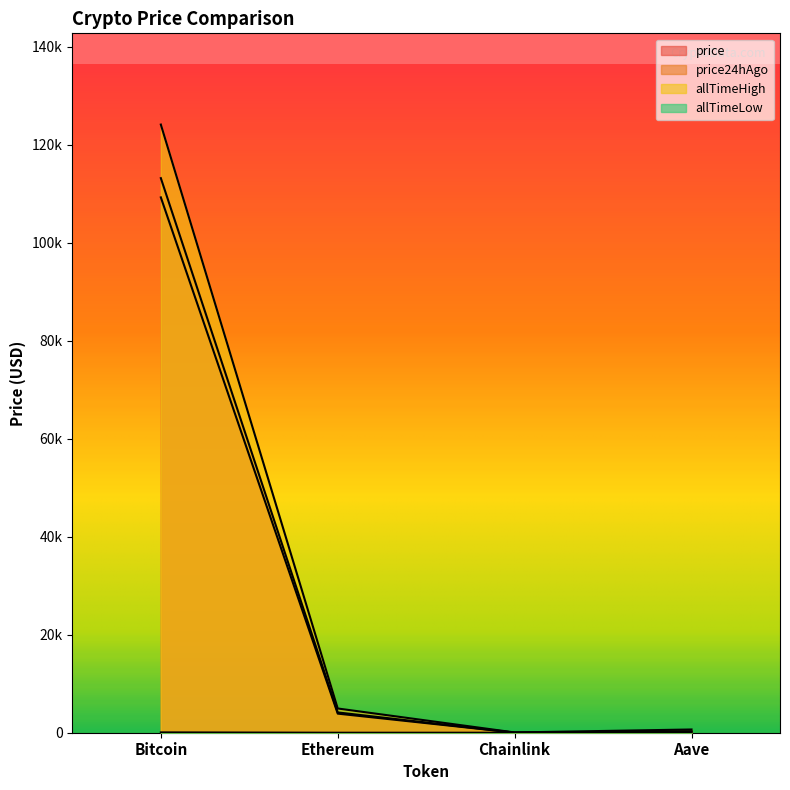

True or false: price and allTimeHigh cross at least once.

False